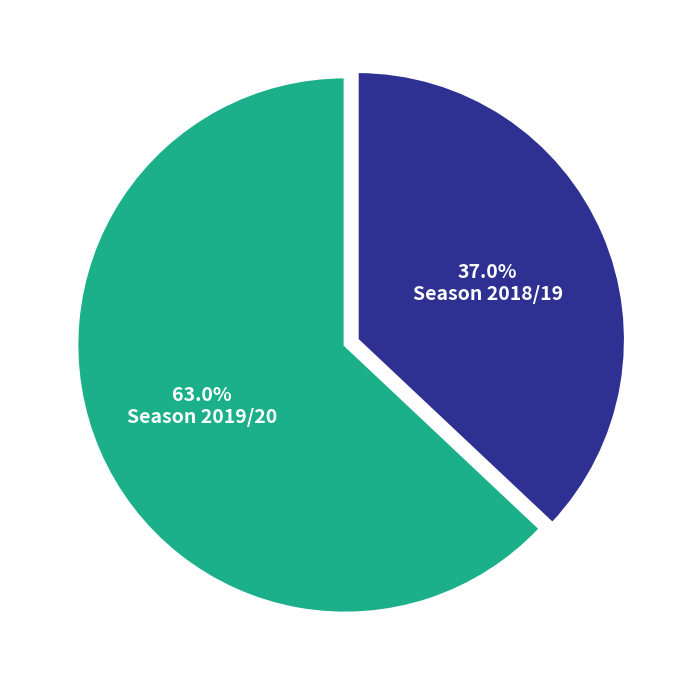

Is there any slice that represents more than half of the pie?

Yes